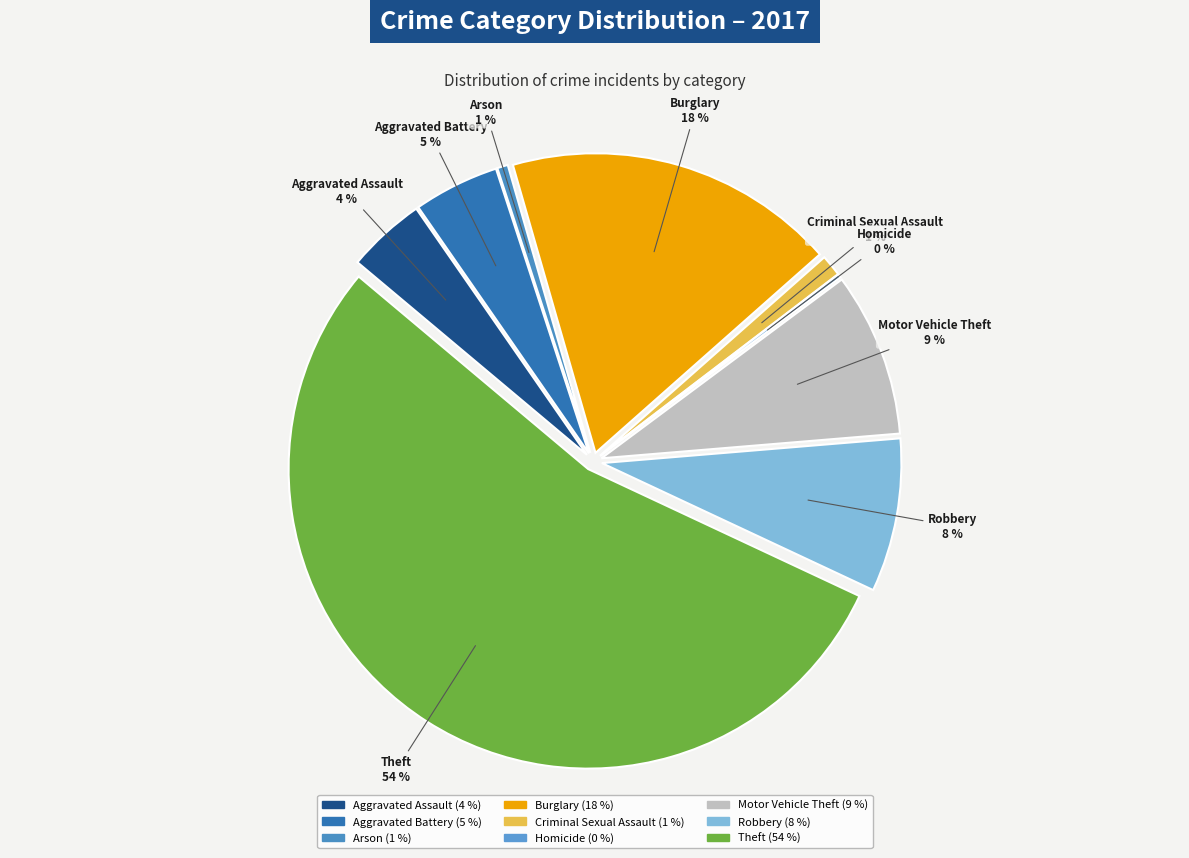

What is the total percentage of Homicide and Criminal Sexual Assault?

1.3%